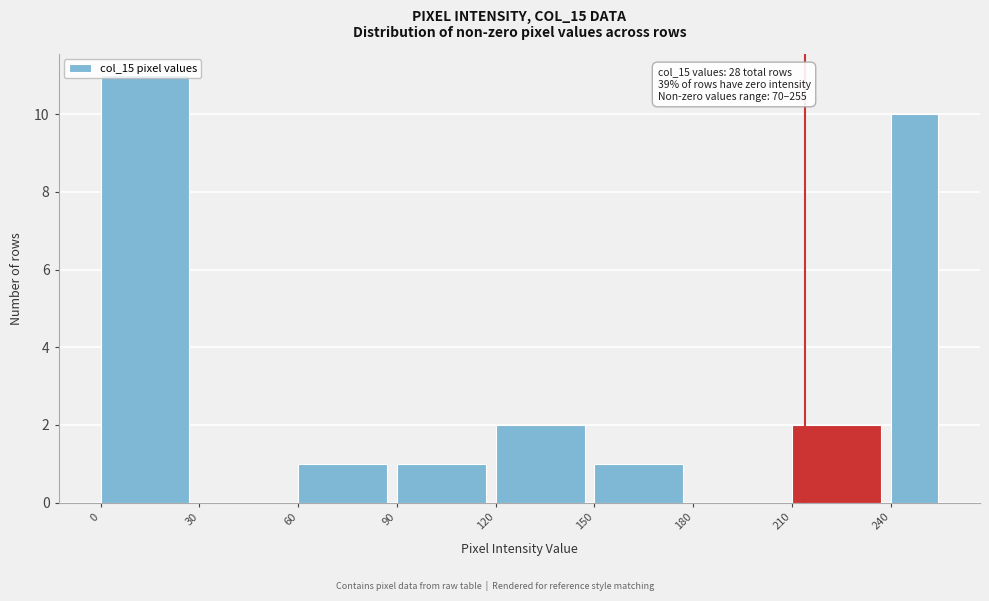

Read against the x-axis, roughly where is the centre of the tallest bar?

15